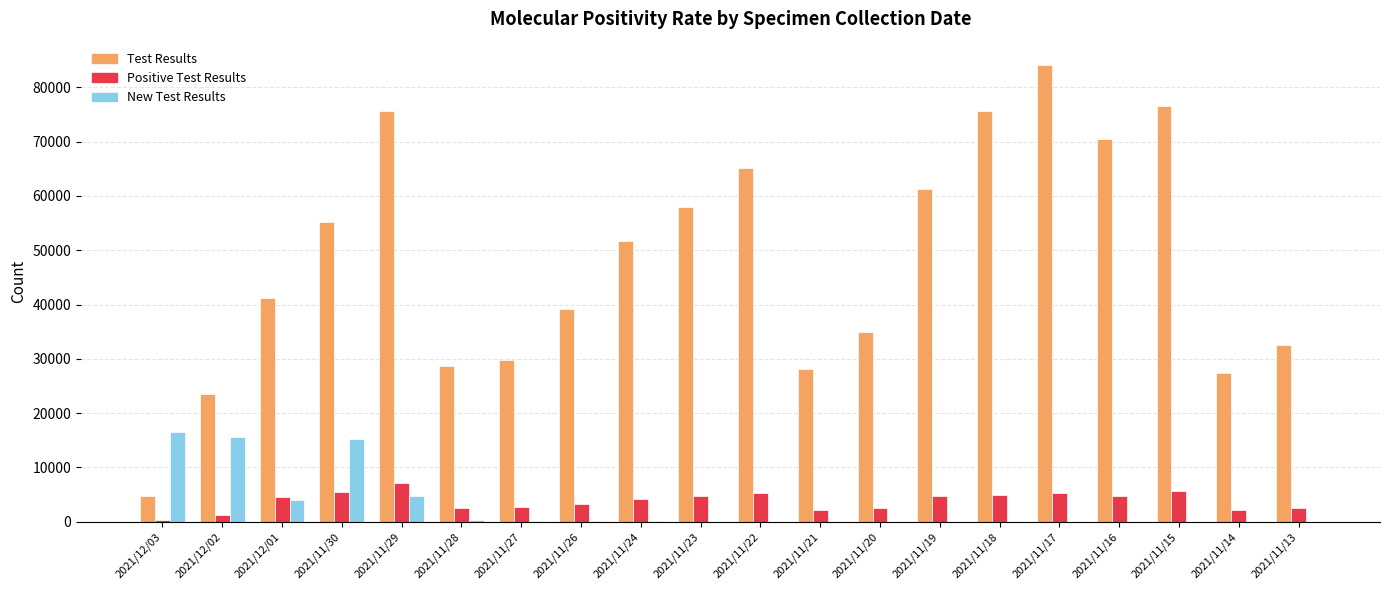

What is the difference between the New Test Results values at 2021/11/23 and 2021/11/28?

297